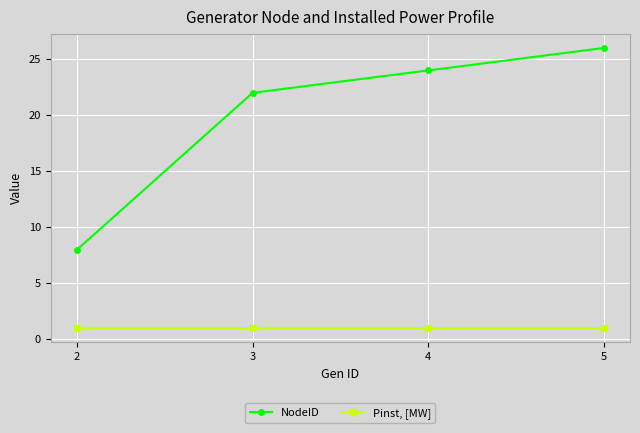

Is the value of Pinst, [MW] at 3 greater than the value of NodeID at 5?

No